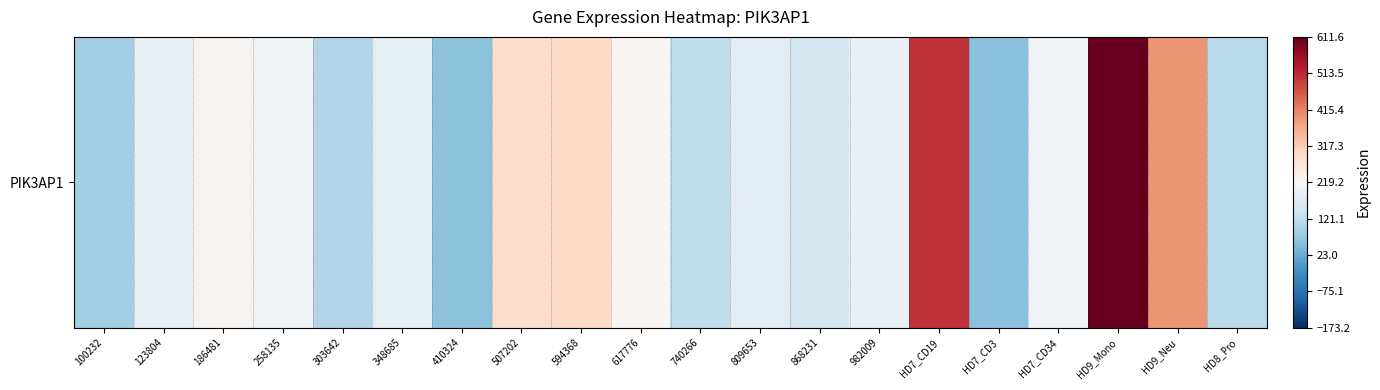

Read the value at 258135.

204.3